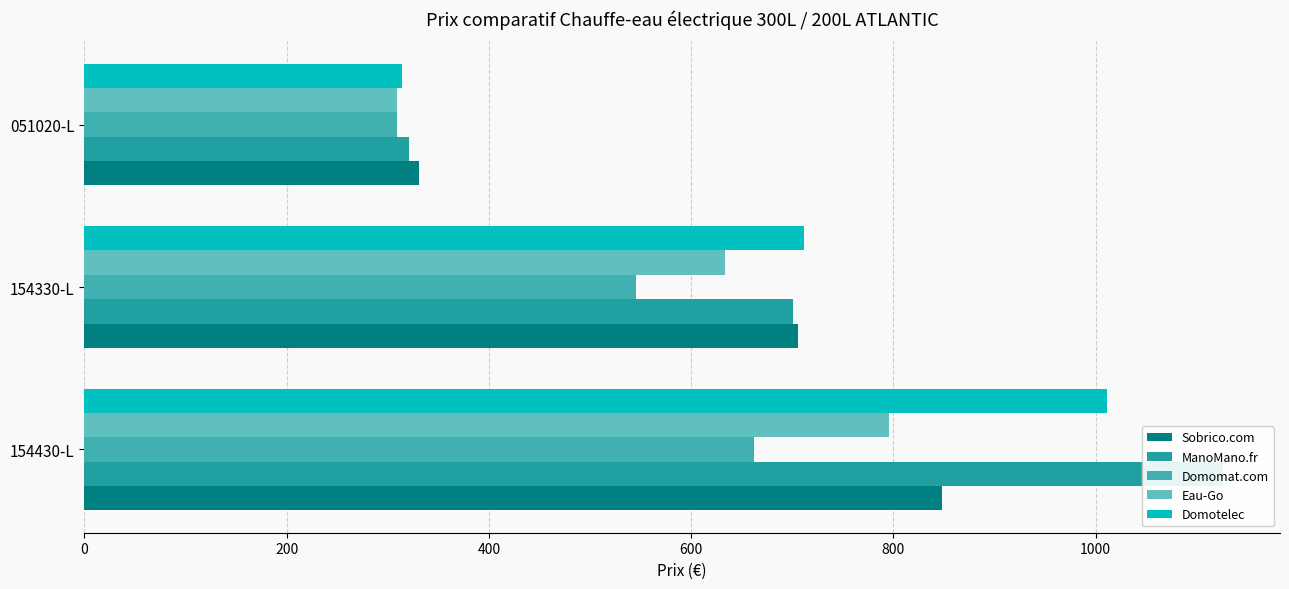

What is the difference between the maximum and second lowest values in the ManoMano.fr series?

425.2